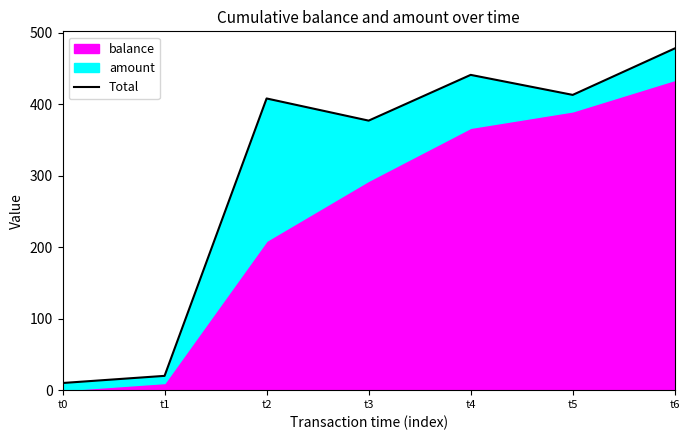

Does the chart display data point markers on the line(s)?

No